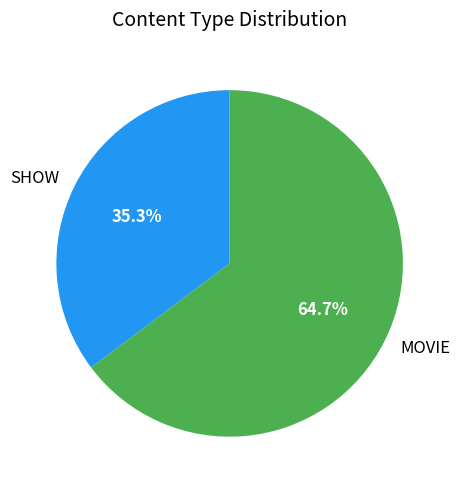

To the nearest percent, what portion does MOVIE represent?

65%